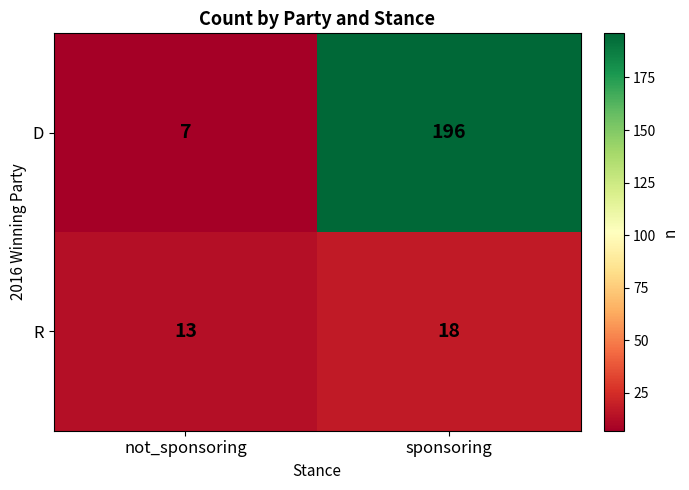

The D series shows 71 at sponsoring. True or false?

False